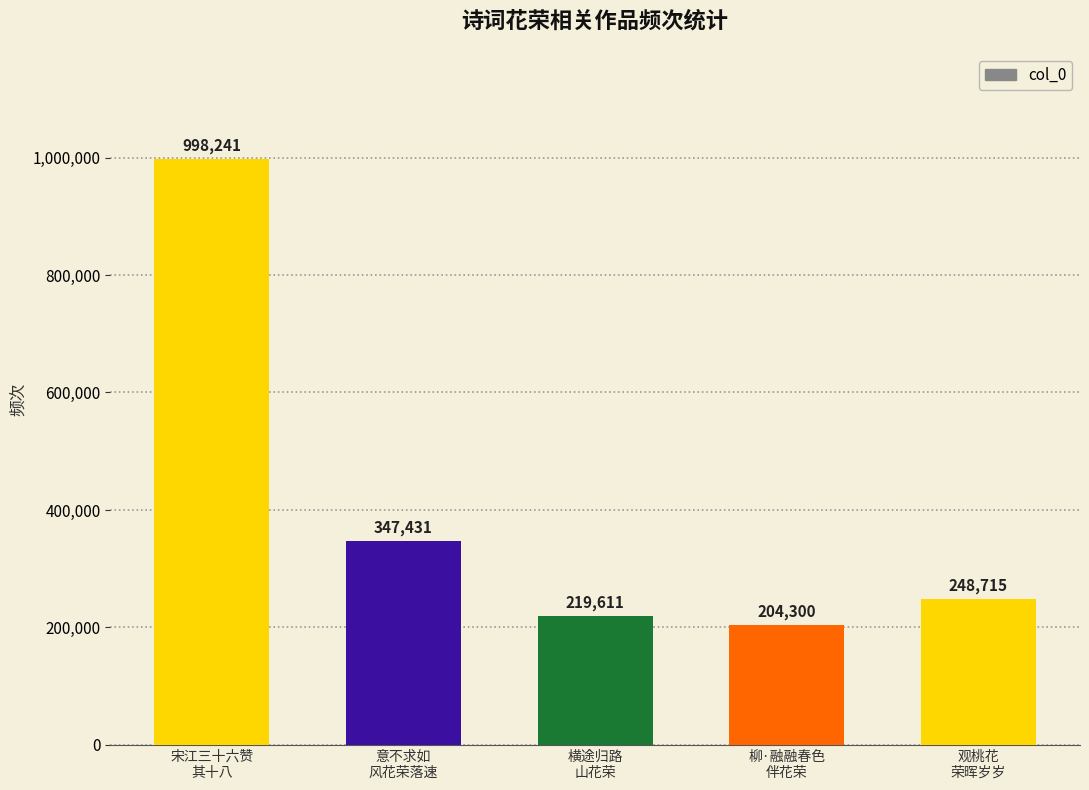

Is it true that the value at 意不求如
风花荣落速 is 347431?

True